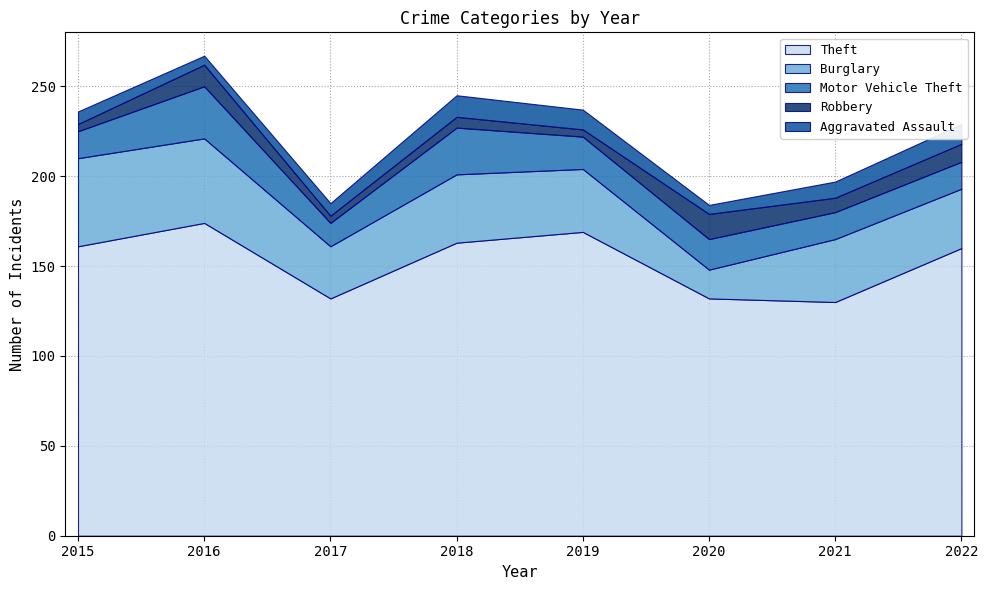

The Robbery series shows 2 at 2017. True or false?

False